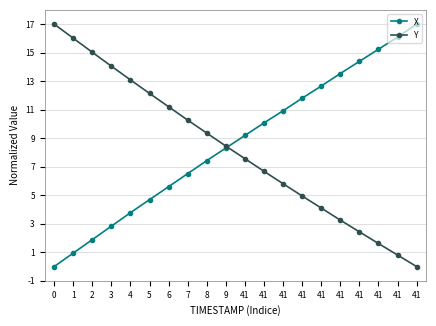

List the series in order of their overall mean, highest first.

X, Y